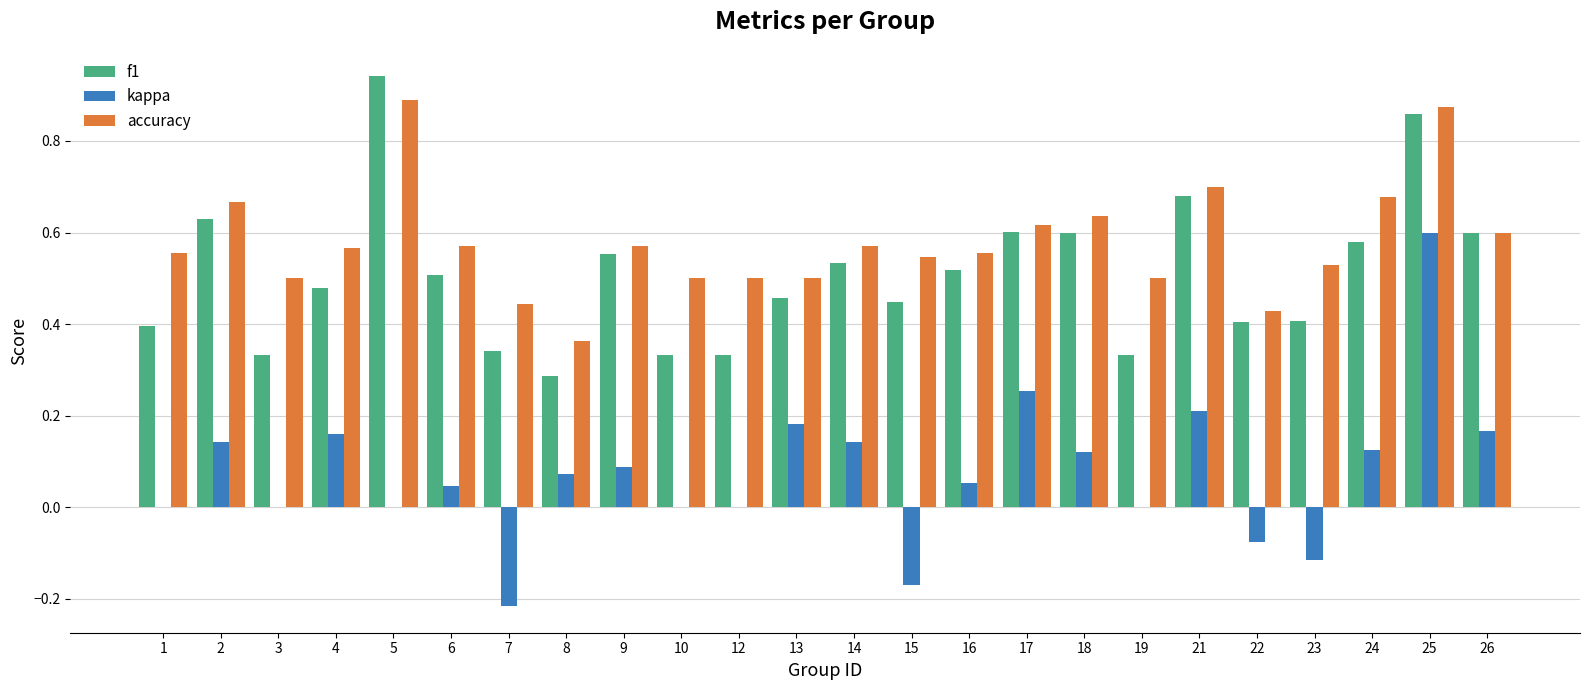

Which label corresponds to the largest value in the chart?

5